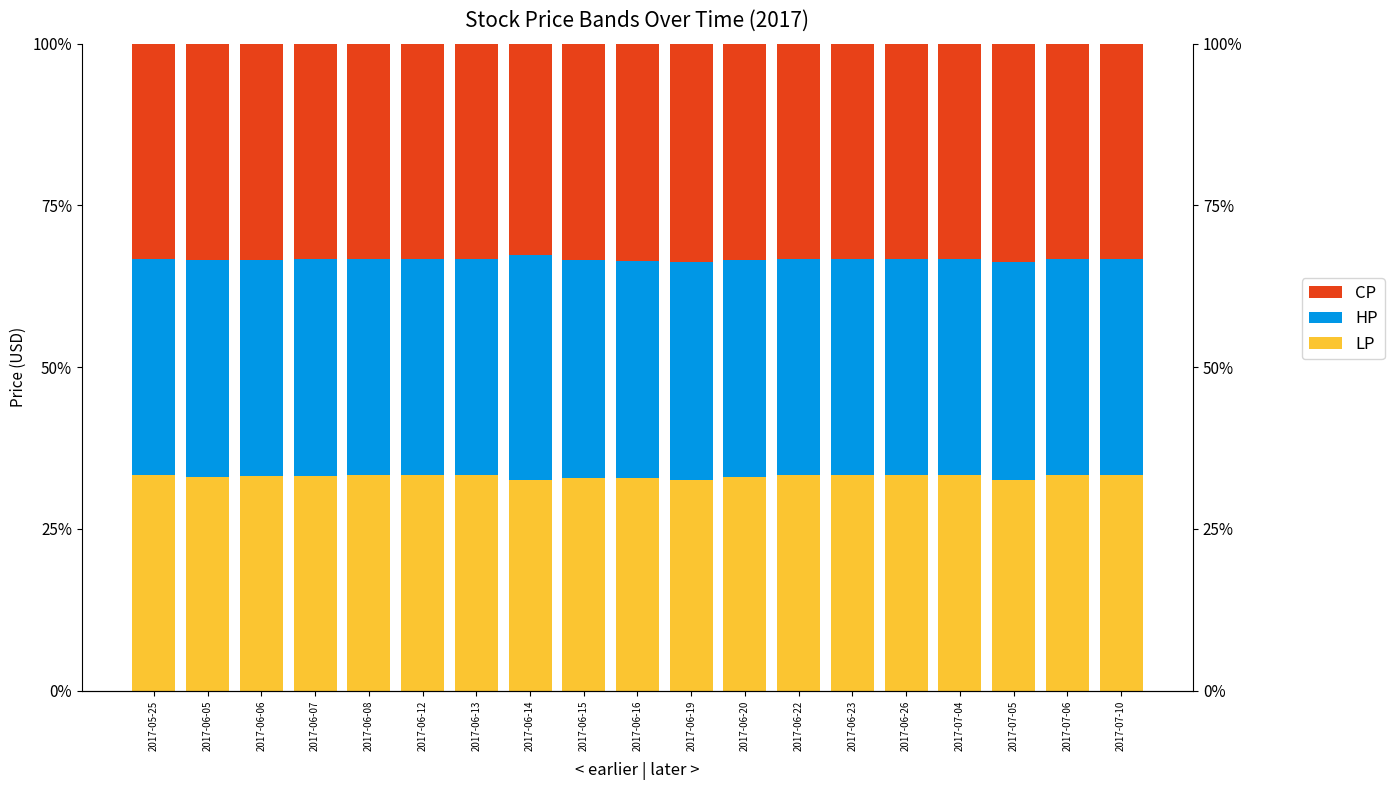

Which series has the largest total across all categories?

HP